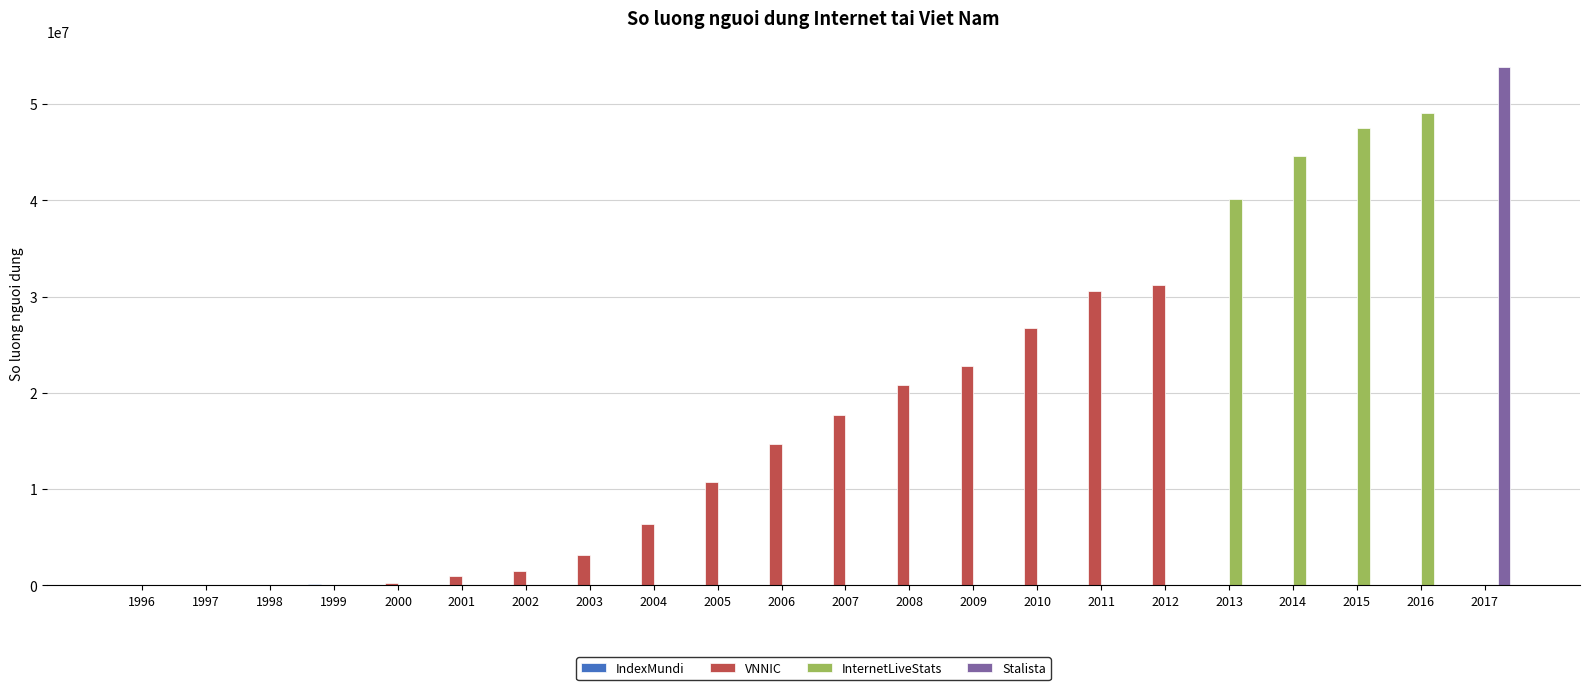

At which category is the sum across all series the highest?

2017